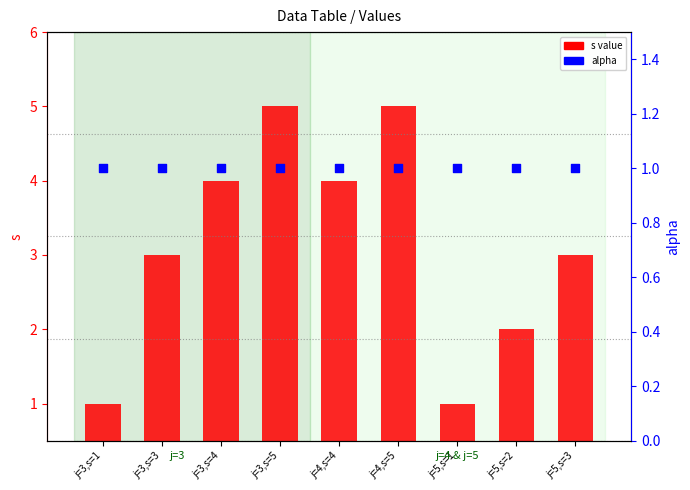

Which series has the largest Y range (max minus min)?

s value